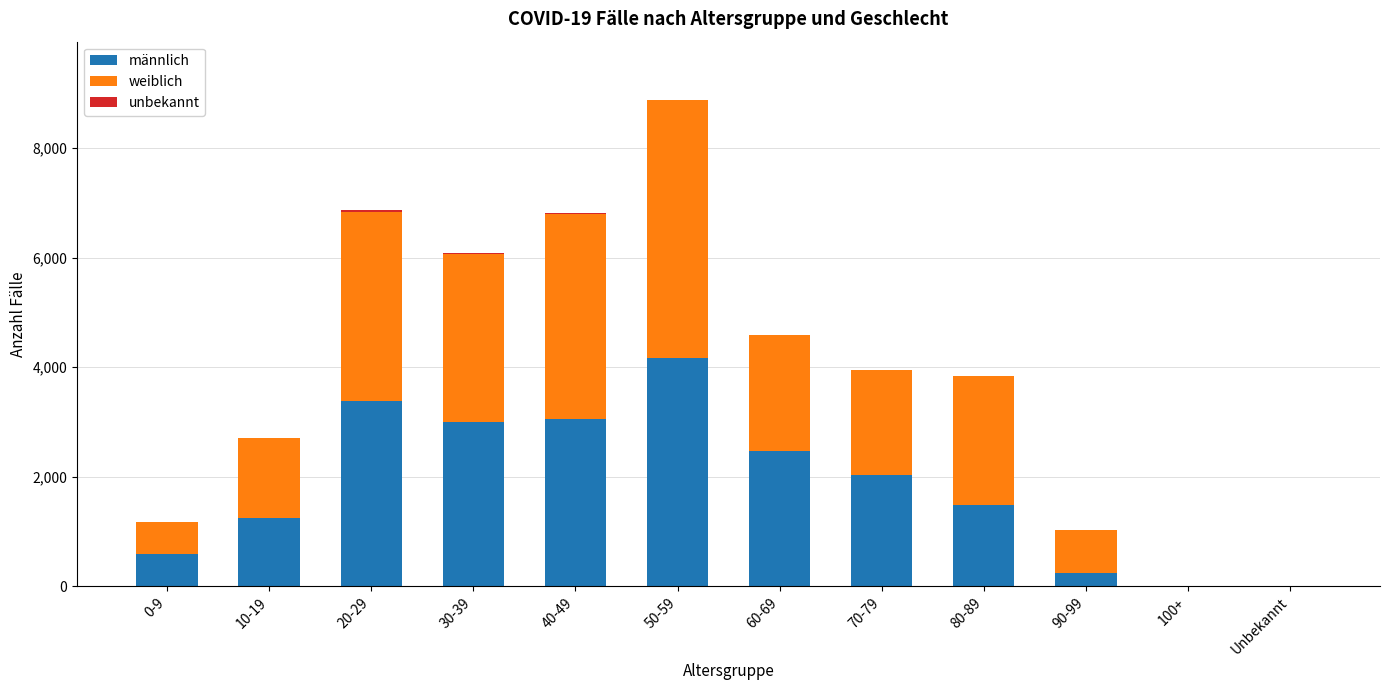

What is the highest value of the männlich series?

4173